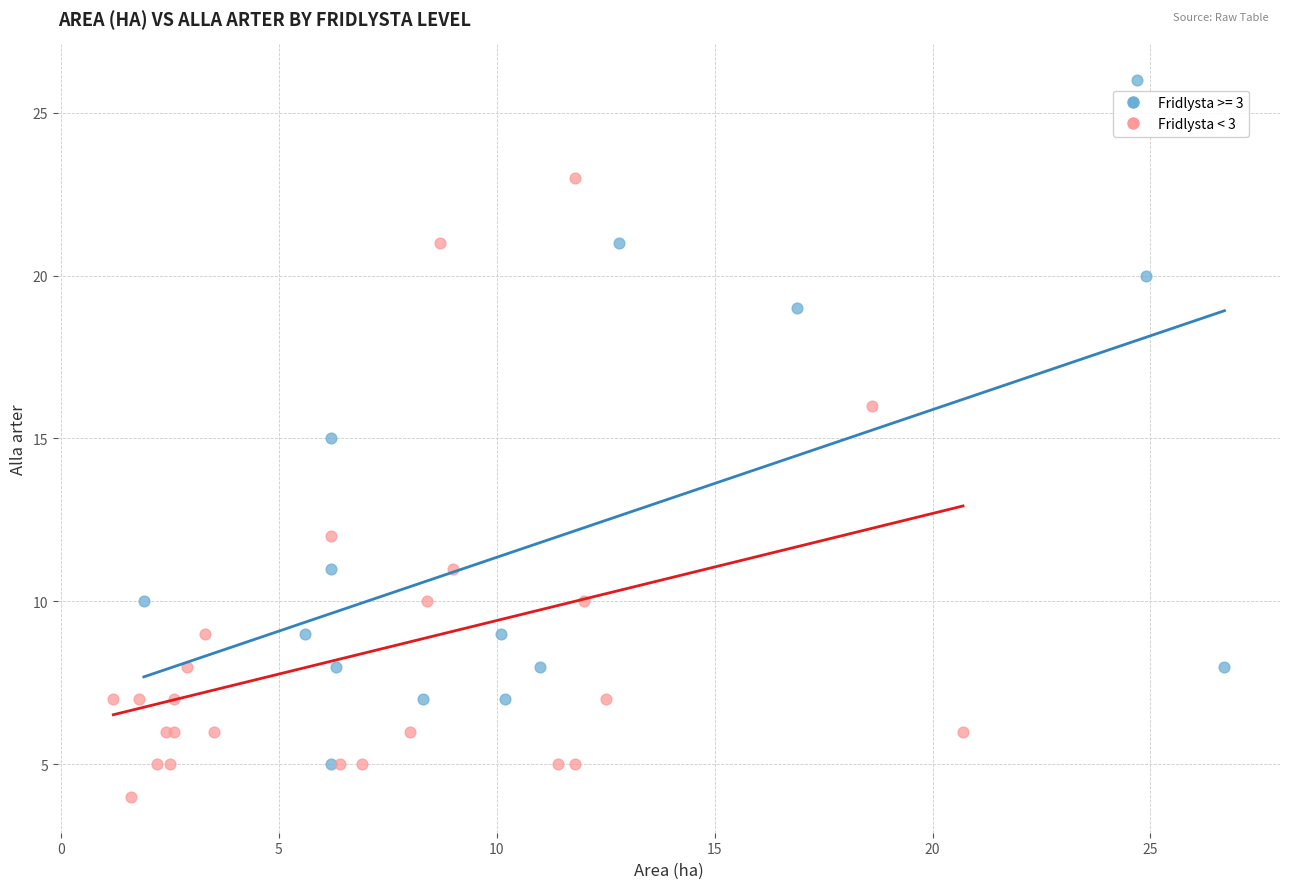

Which series has the largest Y range (max minus min)?

Fridlysta >= 3